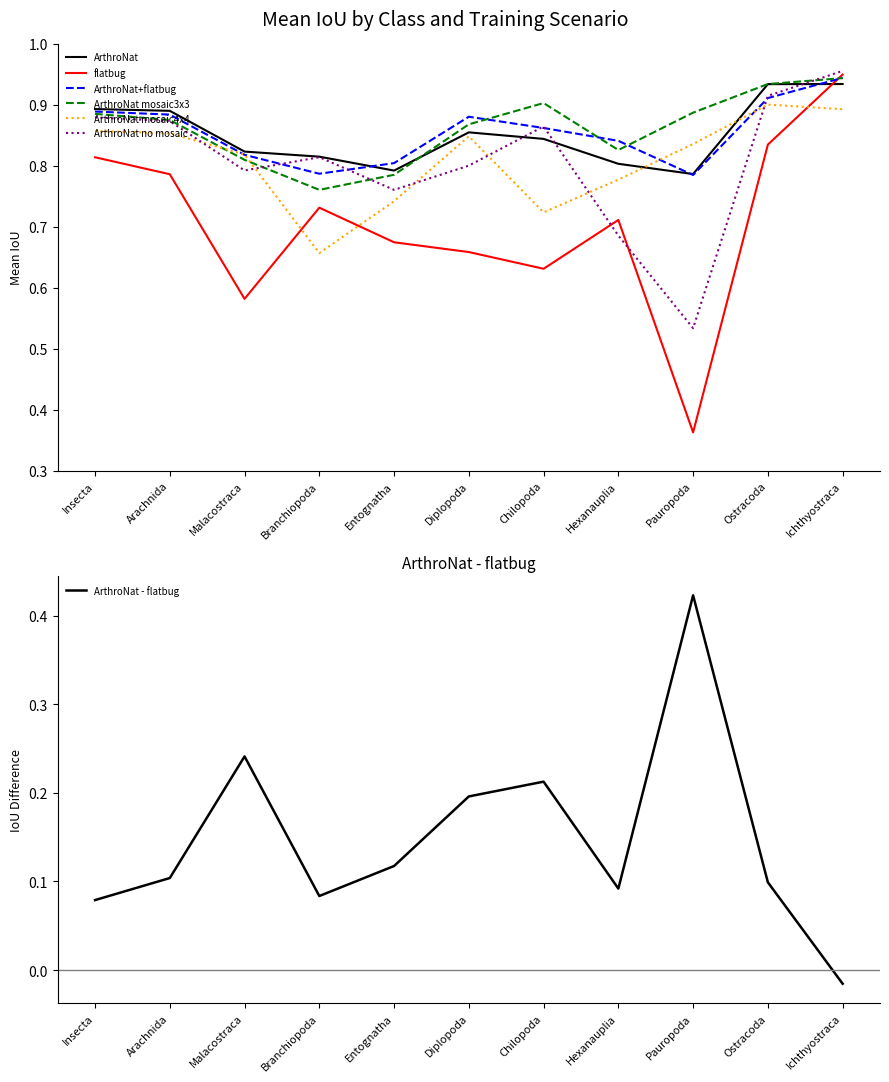

Where is ArthroNat no mosaic nearest to the value 0?

Pauropoda